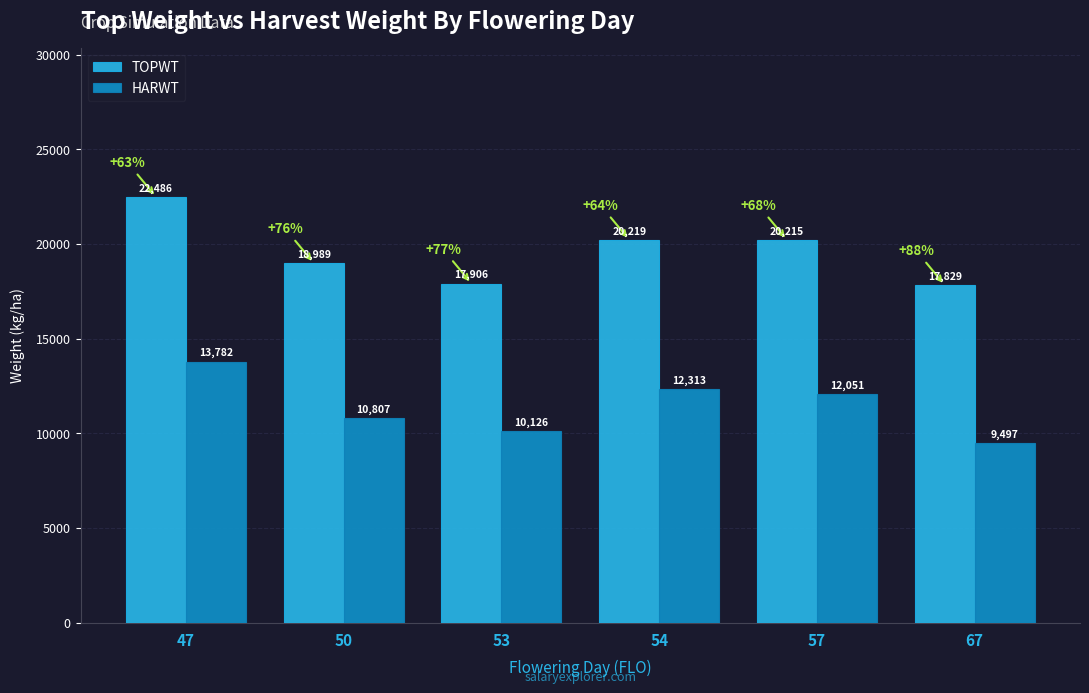

The TOPWT series shows 20215 at 57. True or false?

True